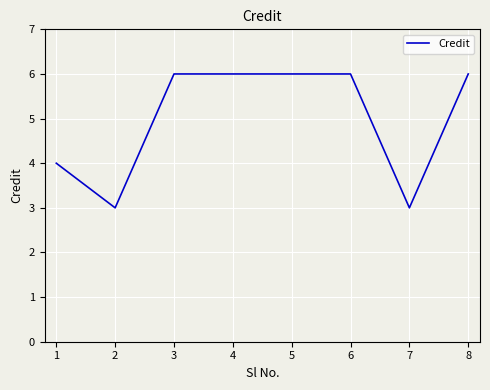

The chart shows a value of 1 at 1. True or false?

False